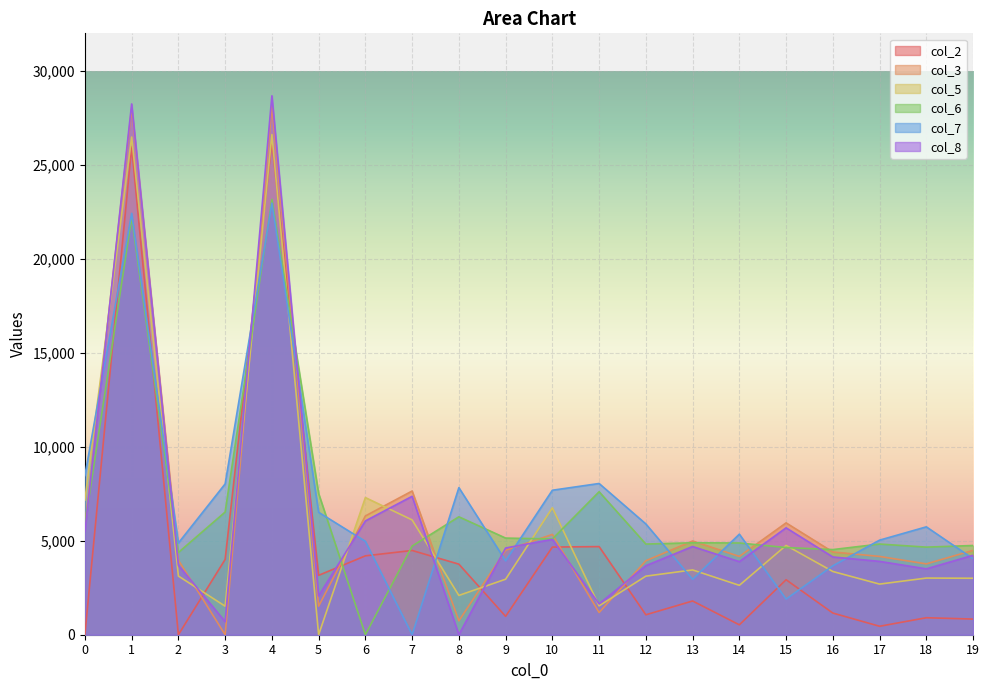

What value does the col_5 series have at 14, to the nearest 50?

2650